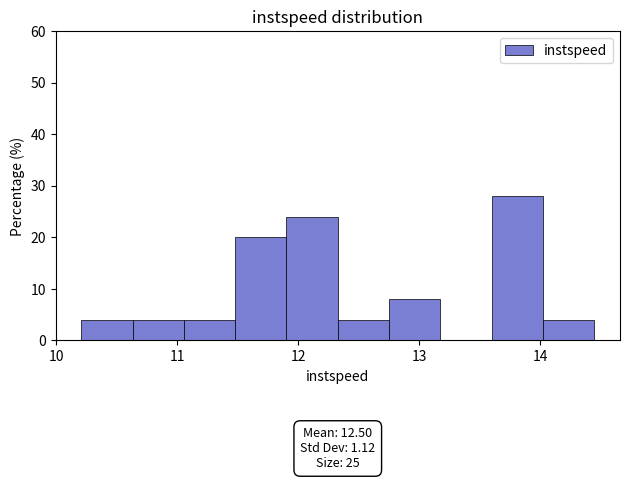

Which range on the x-axis has the tallest bar?

13.6 to 14.0